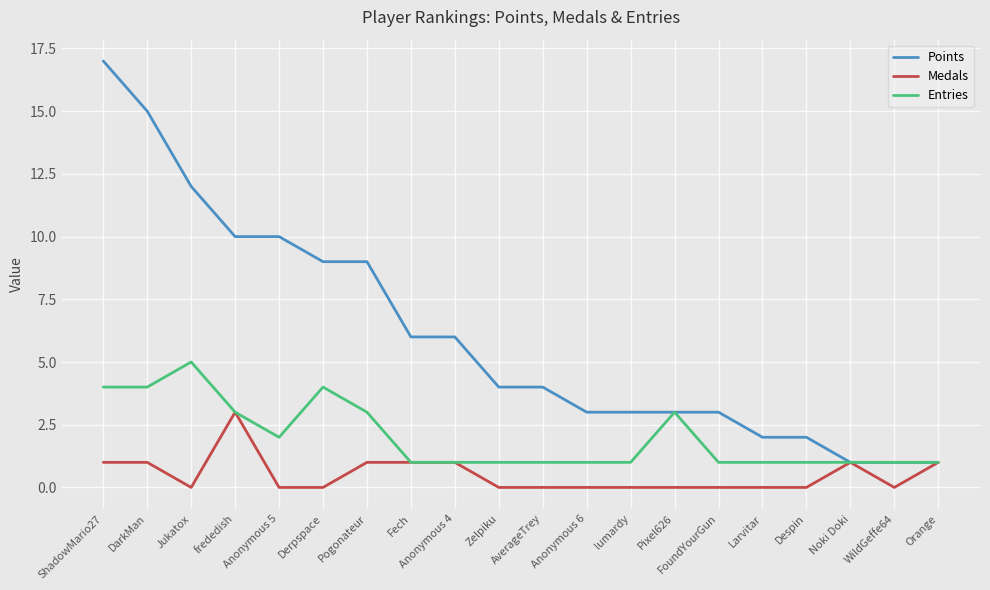

What position from the left is frededish?

4